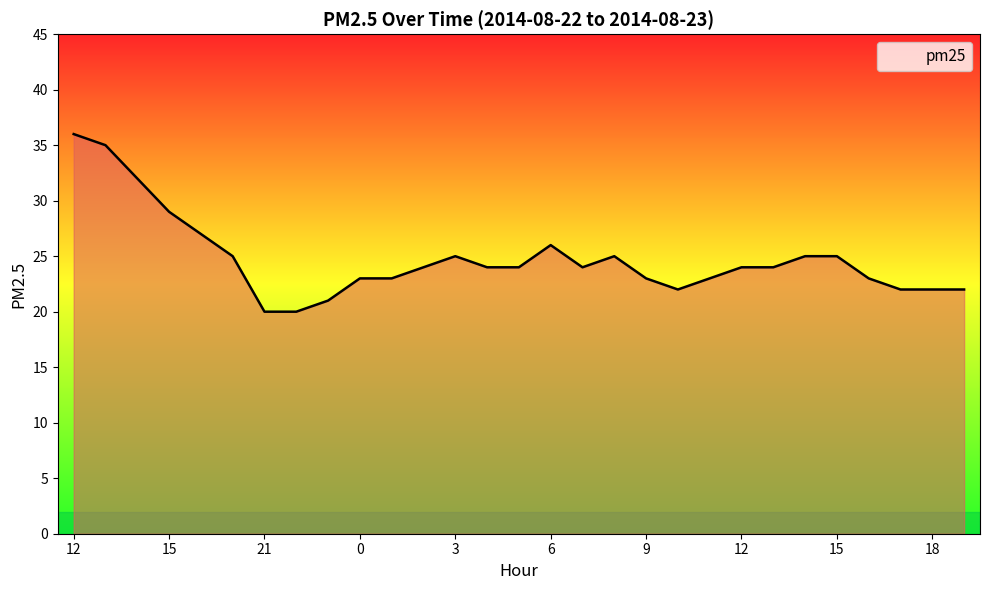

True or false: the data has more than 0 interior local peaks.

True